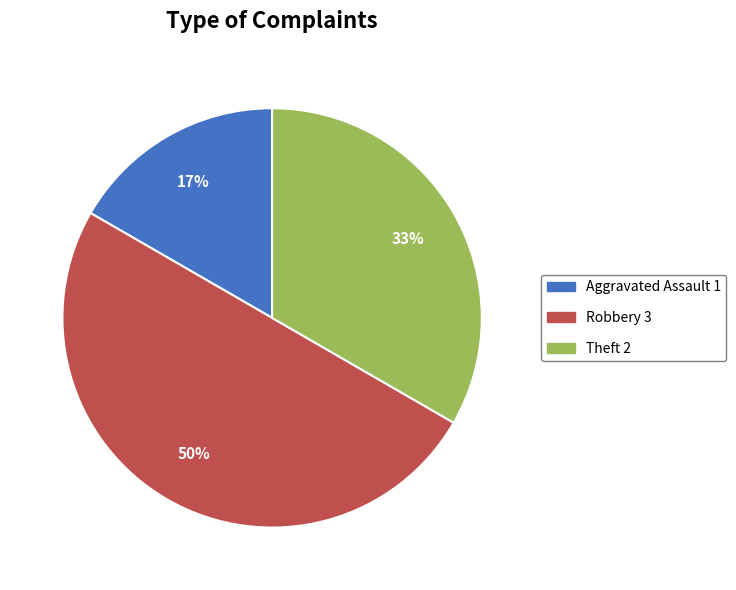

To the nearest percent, what is the average slice percentage?

33%